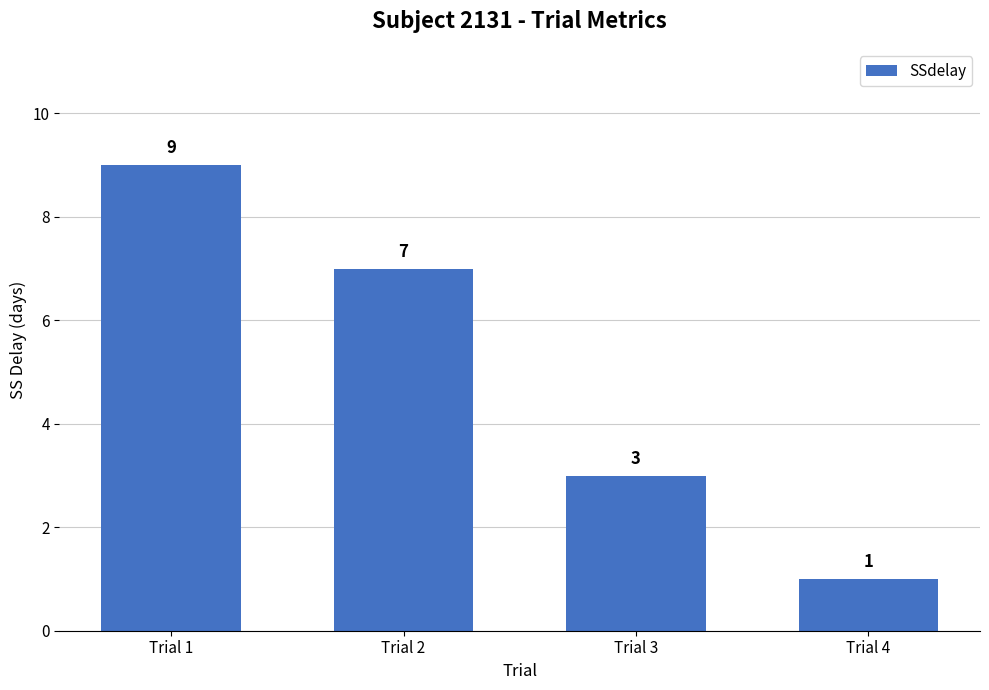

Rank the categories by value from highest to lowest.

Trial 1, Trial 2, Trial 3, Trial 4